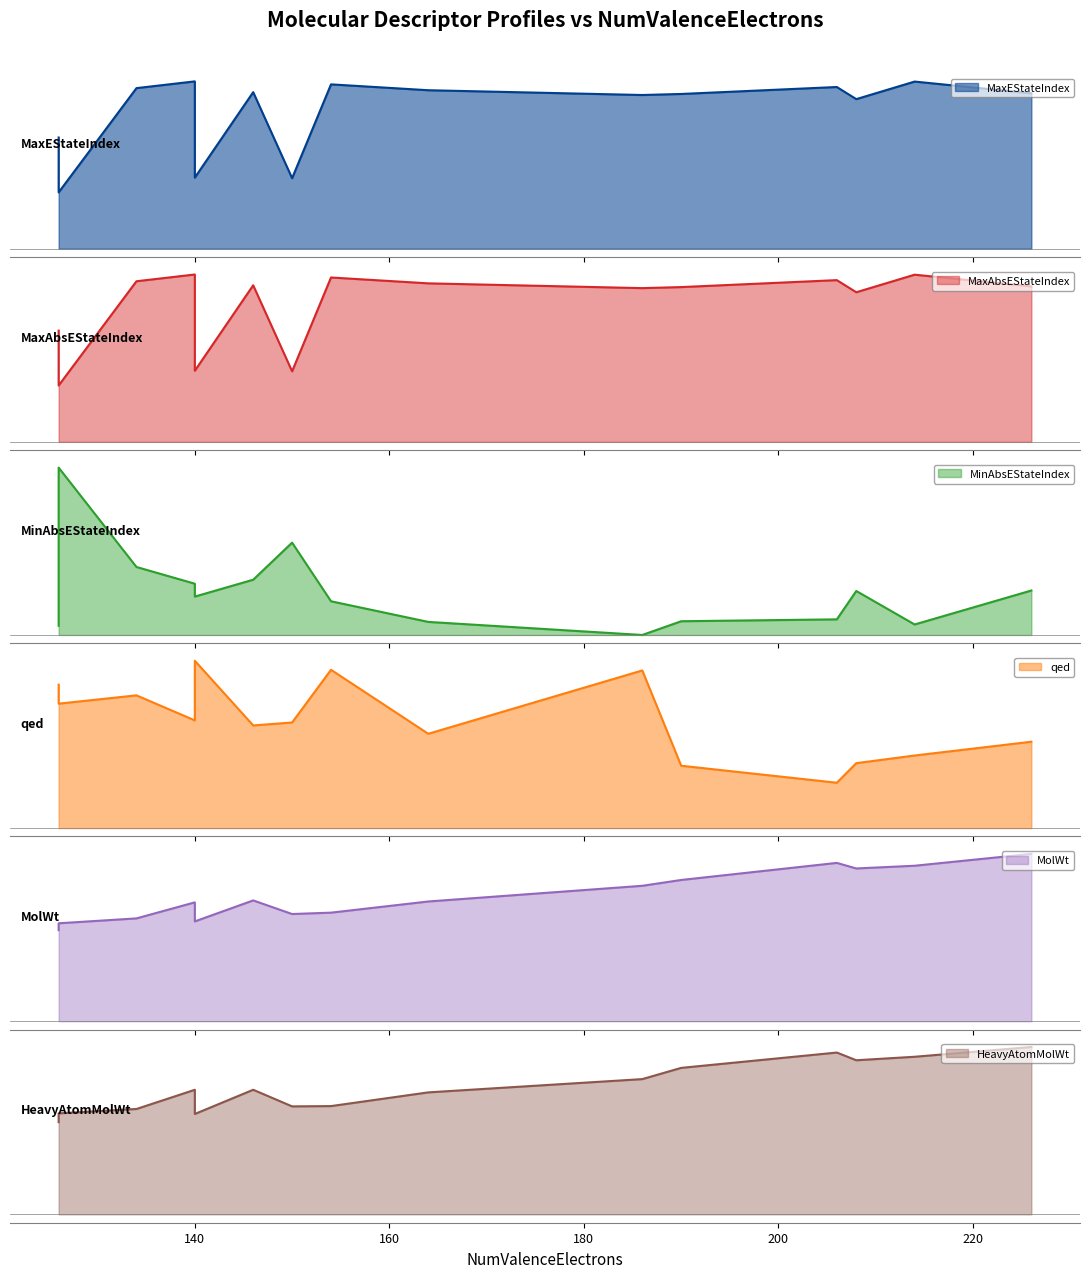

Does the chart display data point markers on the line(s)?

No